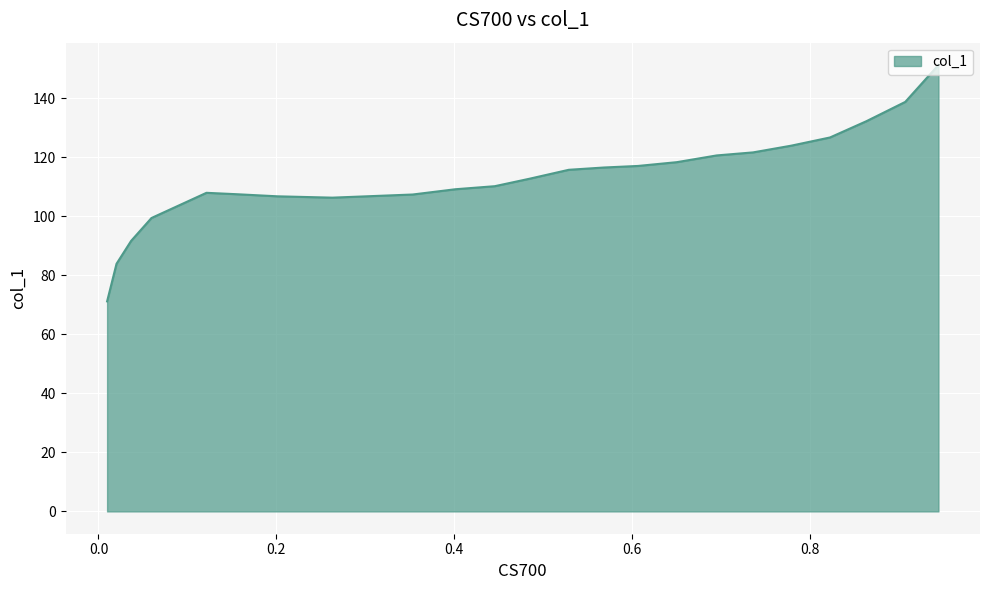

How many interior local valleys (lower than both neighbors) does the data have?

1